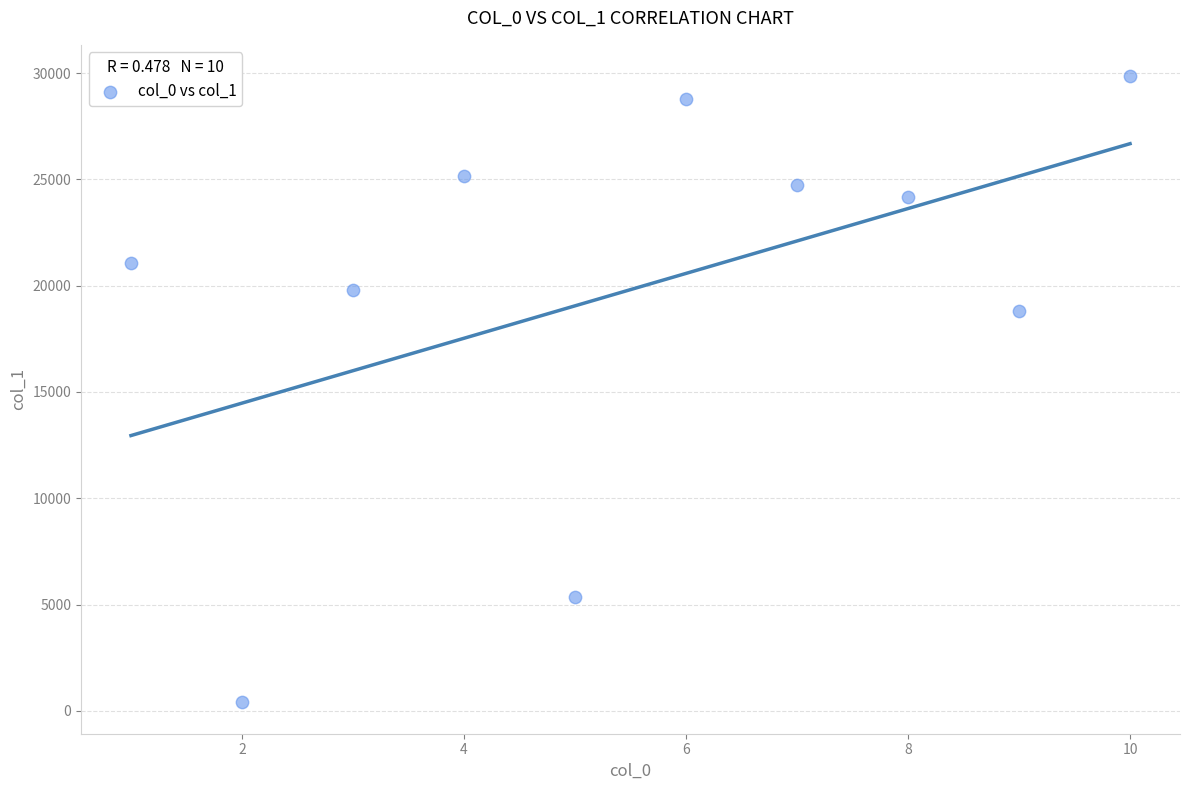

What is the average Y value?

19815